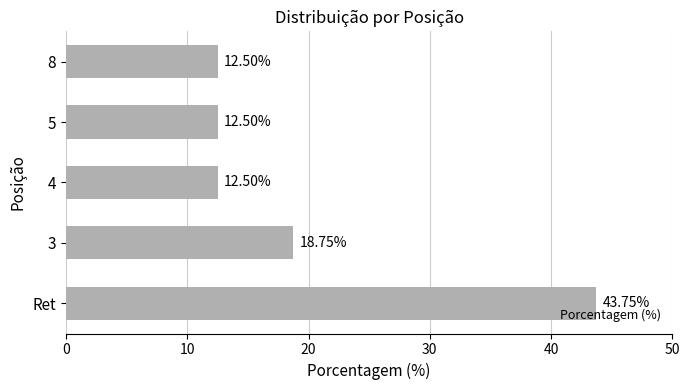

Between 5 and 3, which is larger?

3